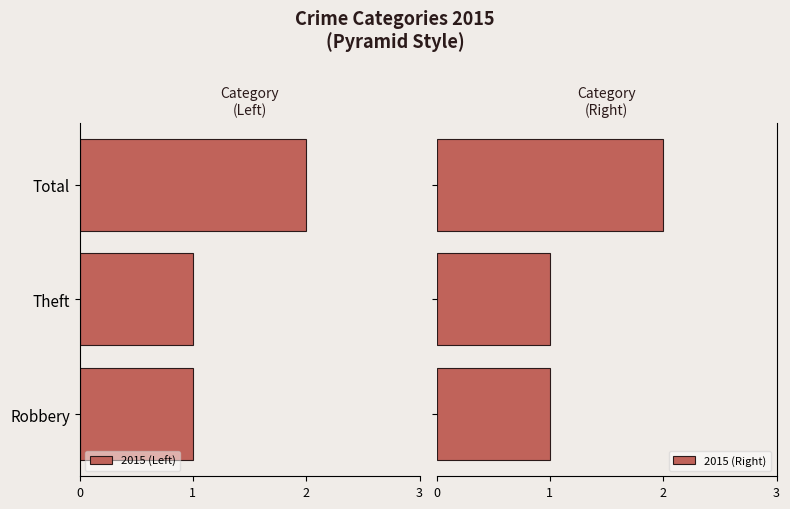

What is the value of the 2015 (Right) bar at the 3rd from the left?

2